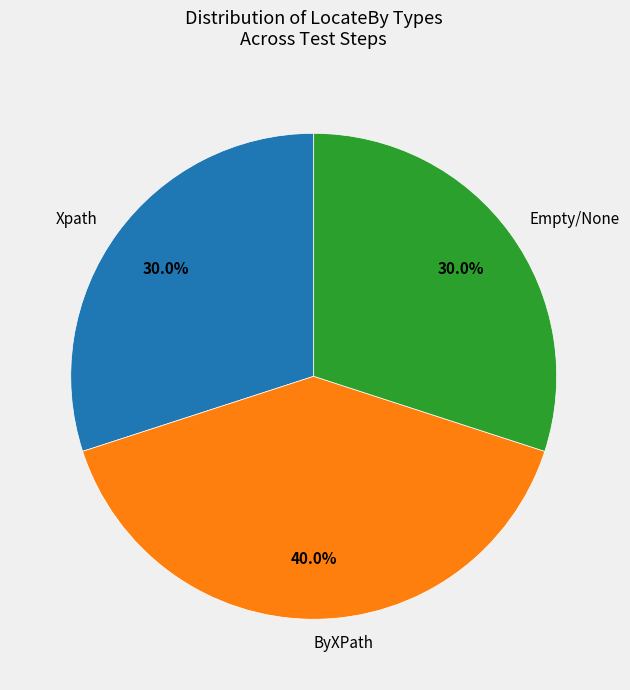

Which slice is the largest?

ByXPath